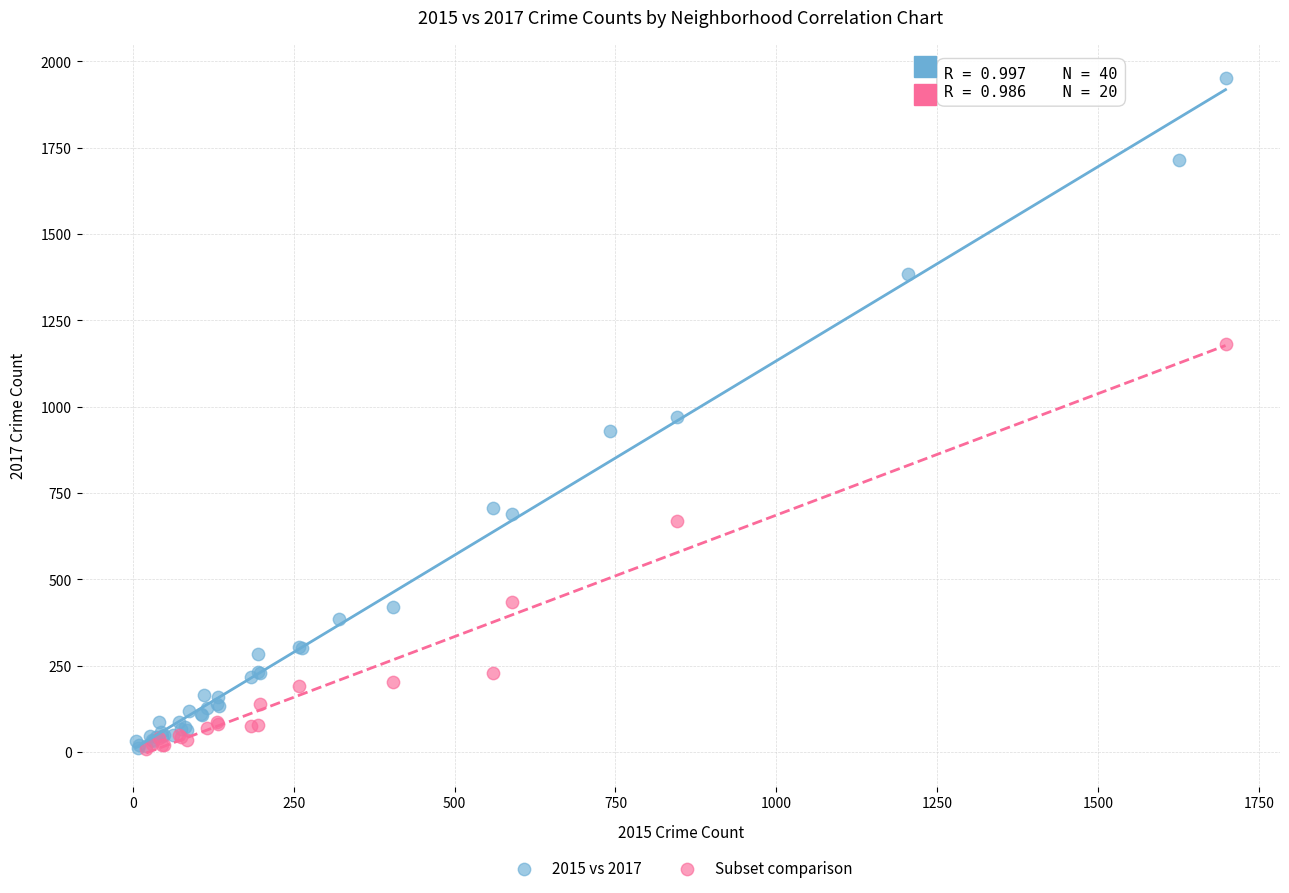

Which series reaches the maximum Y coordinate?

2015 vs 2017